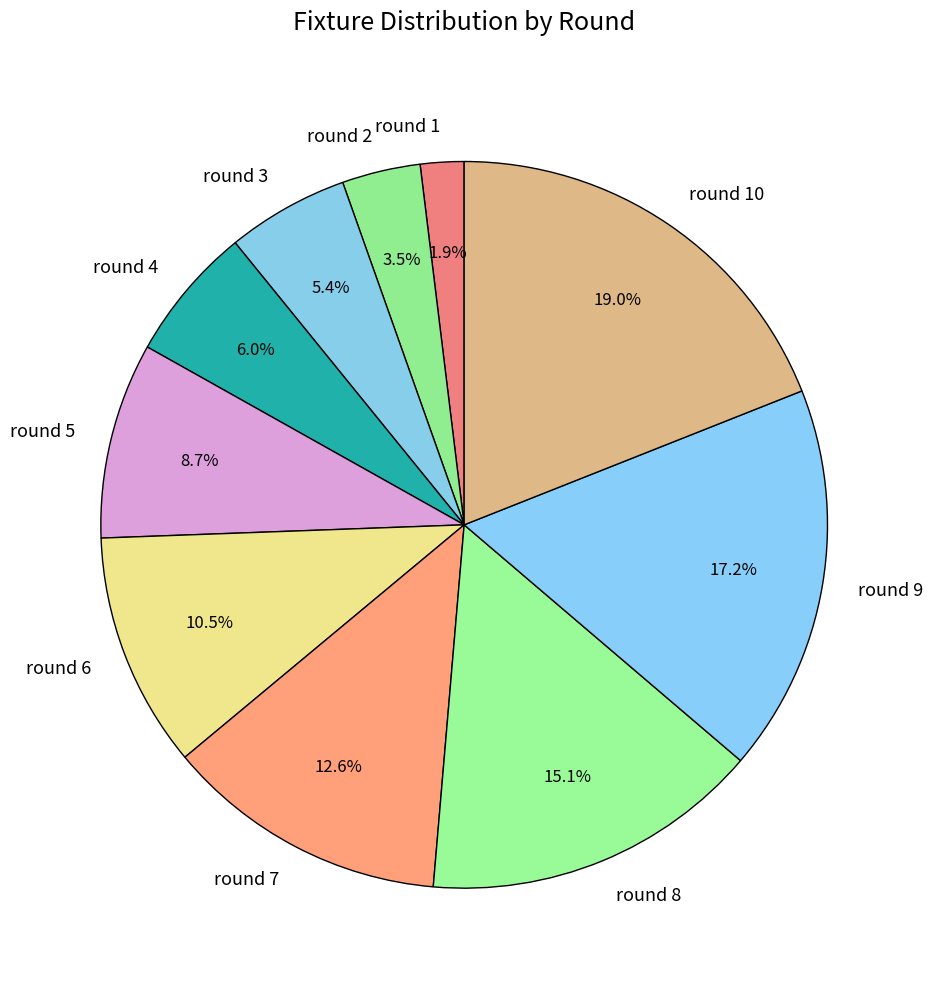

Do round 8 and round 9 together represent more than half of the pie?

No